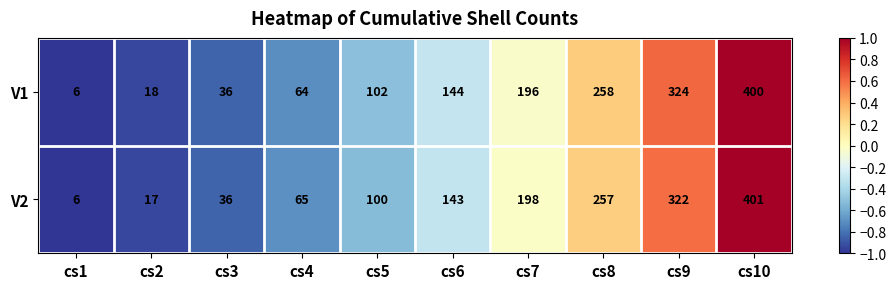

At how many categories does at least one series exceed 241?

3